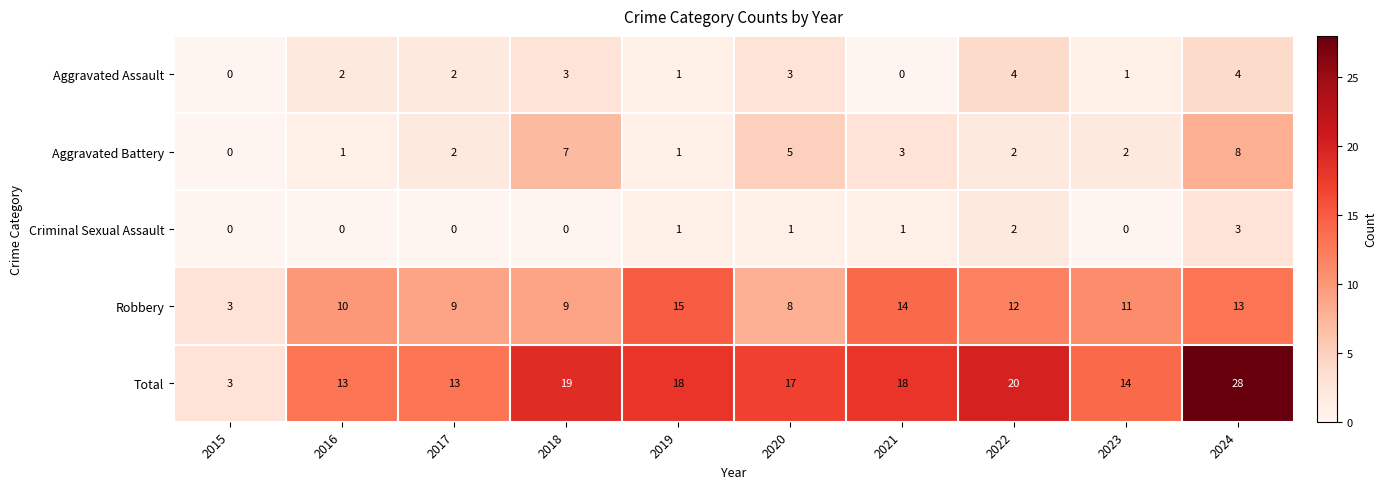

How many distinct data groups are displayed?

5